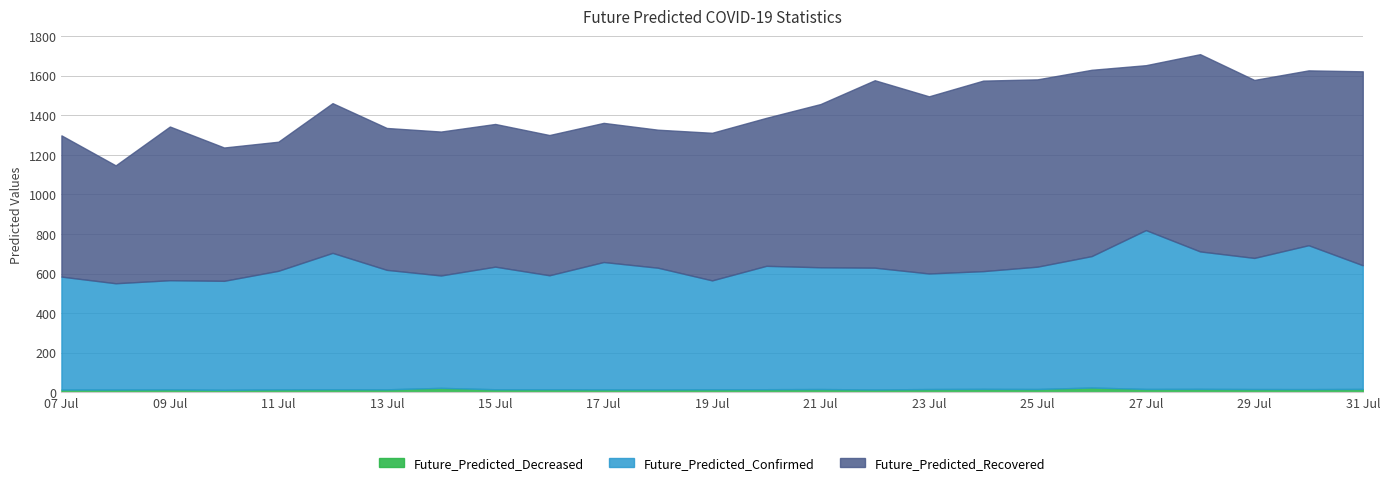

At which category is the sum across all series the highest?

2020-07-28